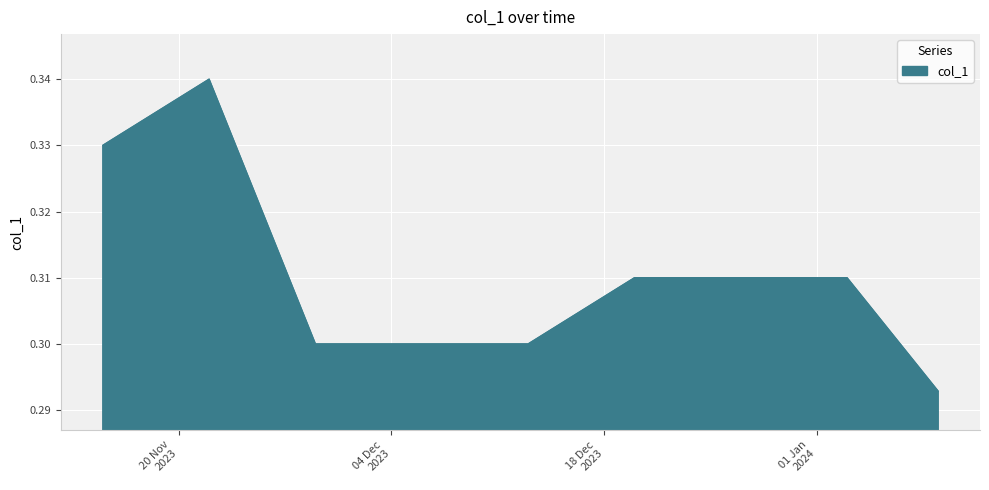

Is this an area chart (filled region under the line)?

Yes